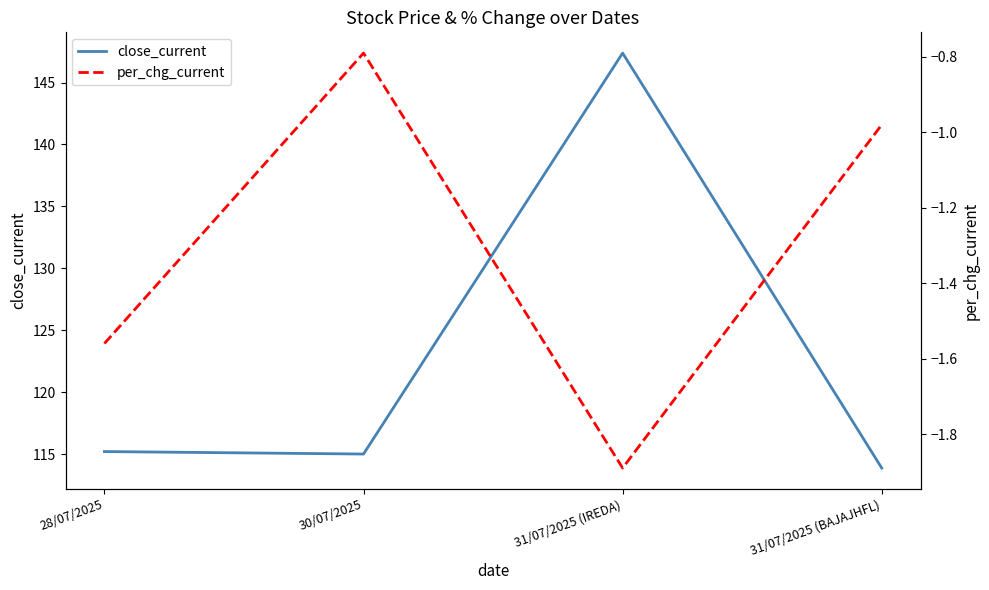

True or false: close_current and per_chg_current intersect in this chart.

False